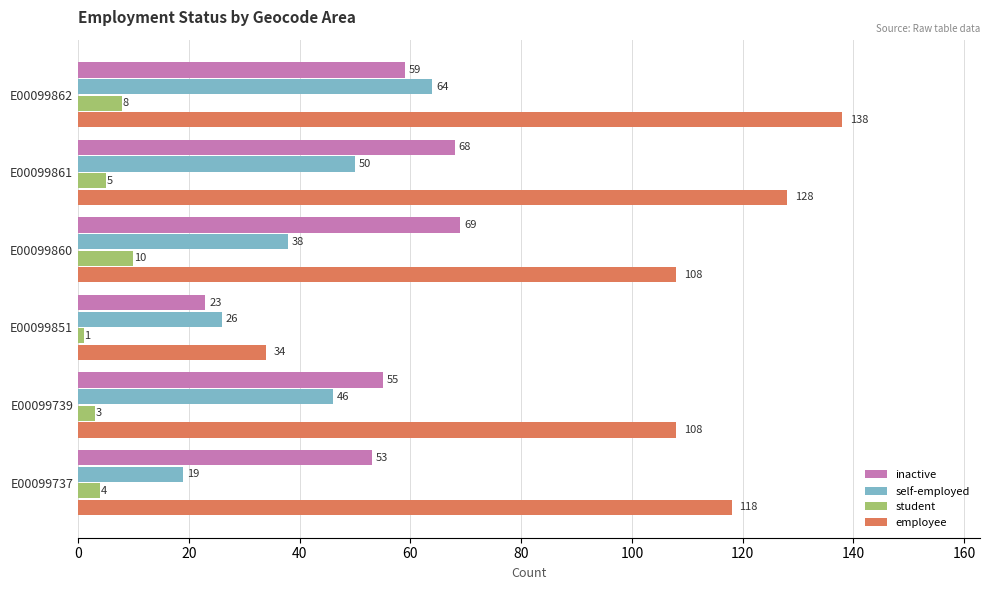

What are all the series names shown in the legend?

inactive, self-employed, student, employee